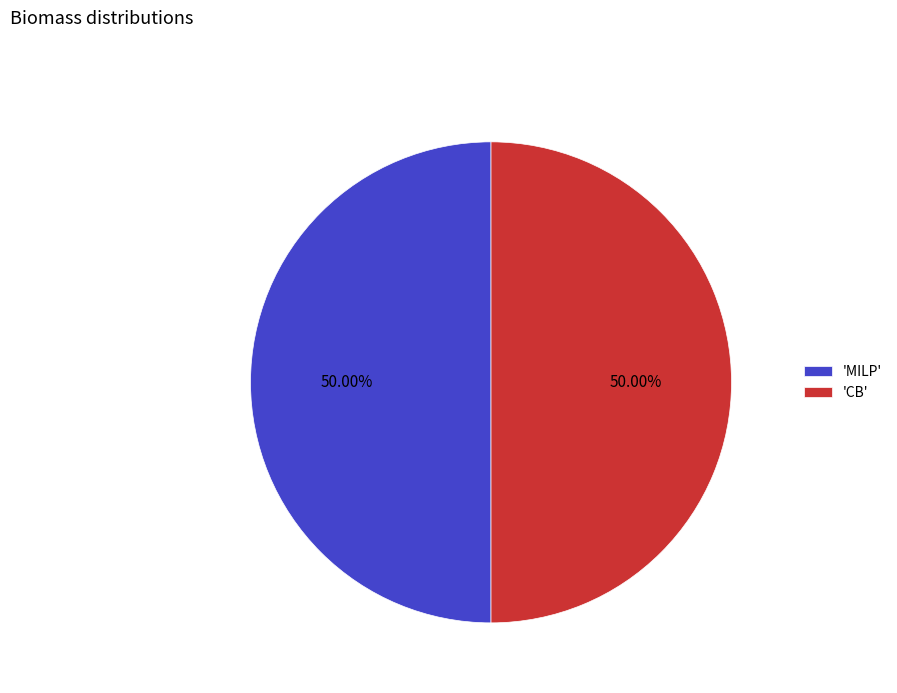

How many slices are in this pie chart?

2